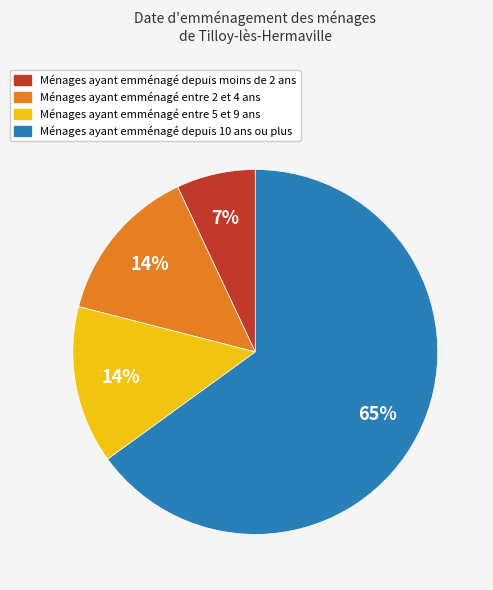

Is there a majority slice in this chart?

Yes